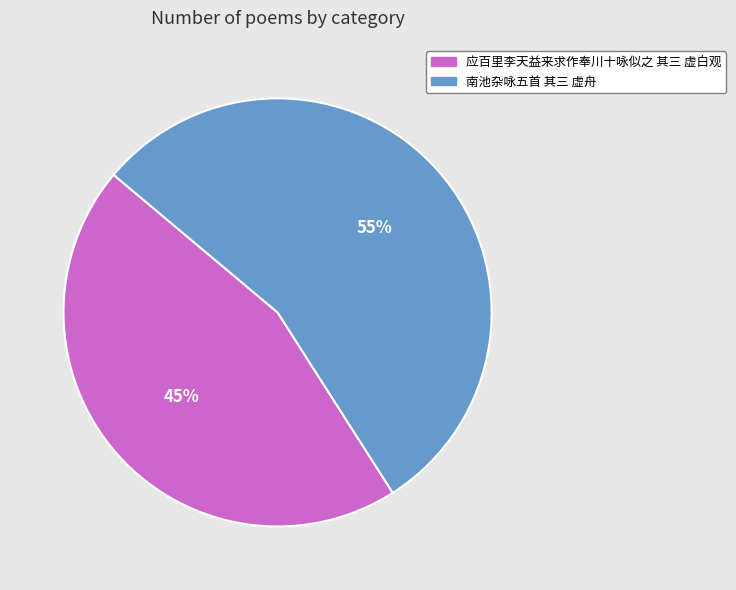

Which category has the biggest portion of the pie?

南池杂咏五首 其三 虚舟